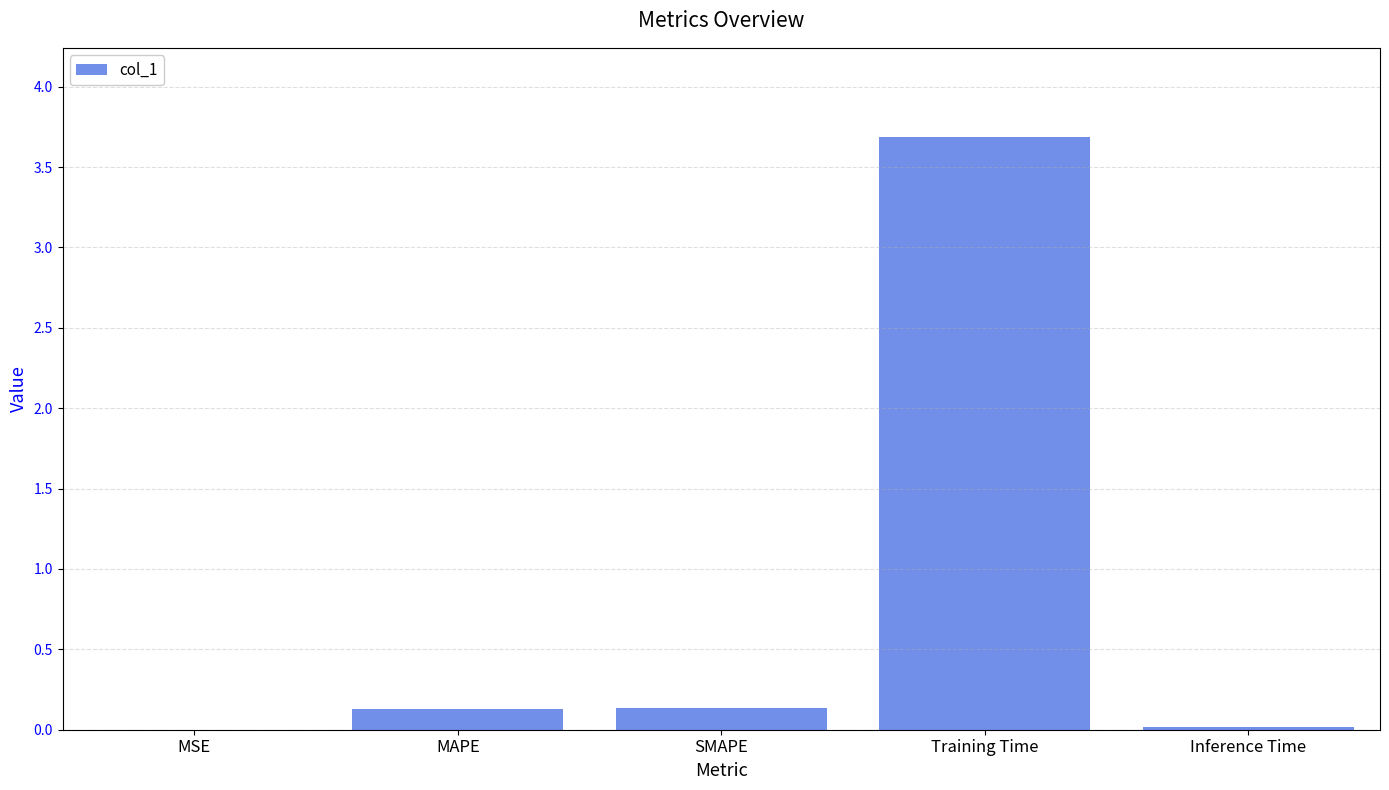

What is the greatest value displayed?

3.7